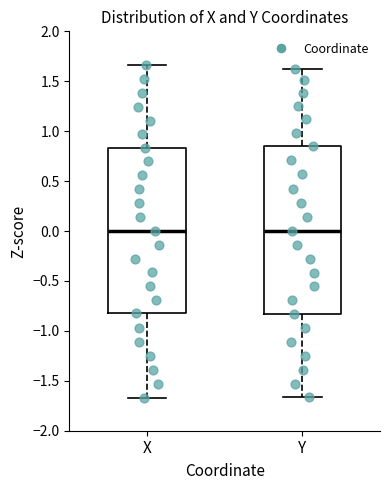

Reading left to right, transcribe this box plot: for each box, give where its median line is, the range the box spans, and where its two whiskers end, as read against the y-axis. The values are not printed on the chart, so give them approximately, as read against the axis.

X: median 0.00, box -0.85 to 0.85, whiskers -1.65 to 1.65
Y: median 0.00, box -0.85 to 0.85, whiskers -1.65 to 1.65